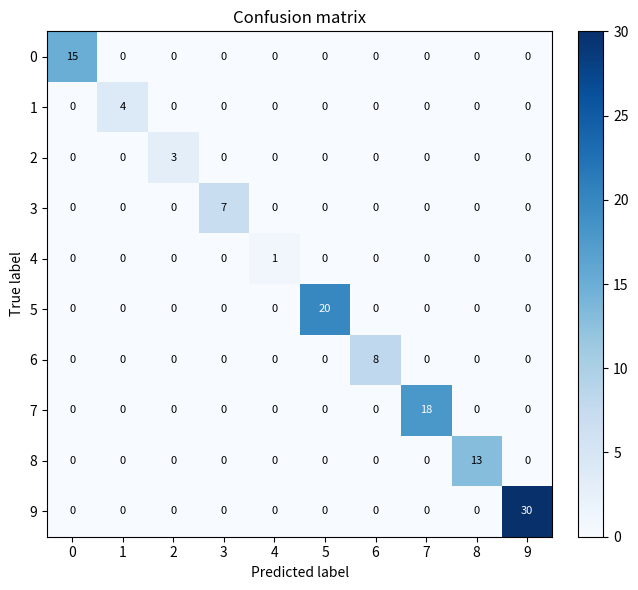

How many data points does each series have?

10